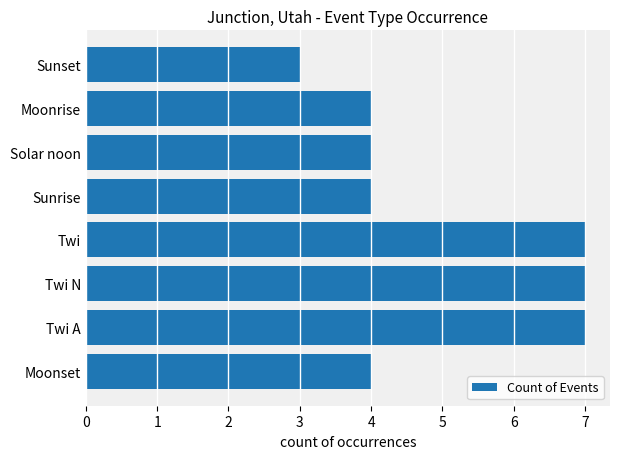

What is the sum of the values at Twi and Moonset?

11